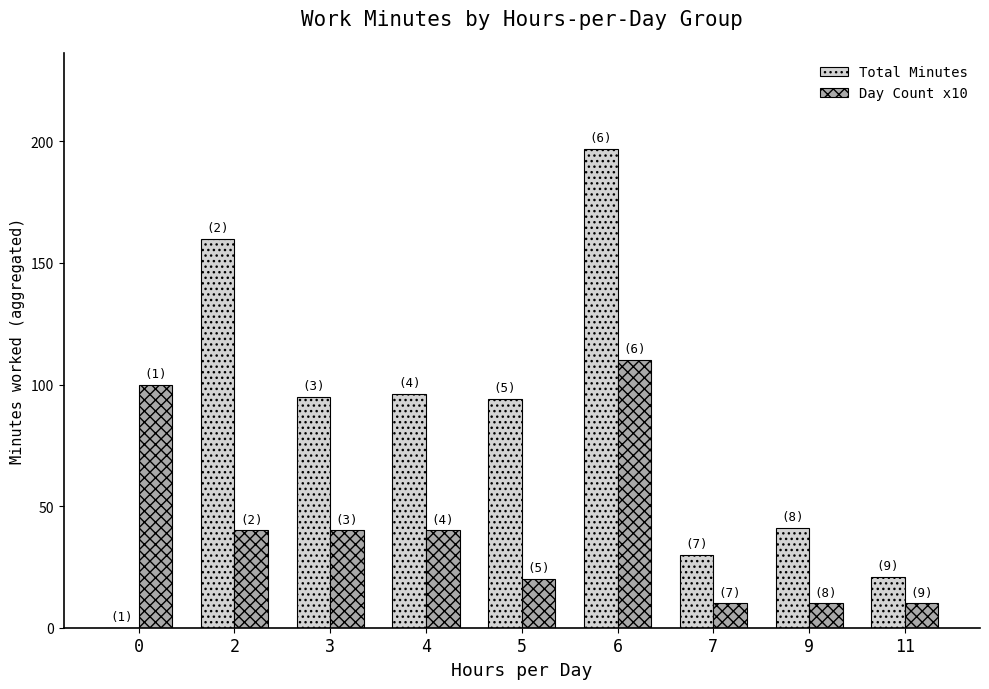

Which series changed the most between 2 and 11?

Total Minutes